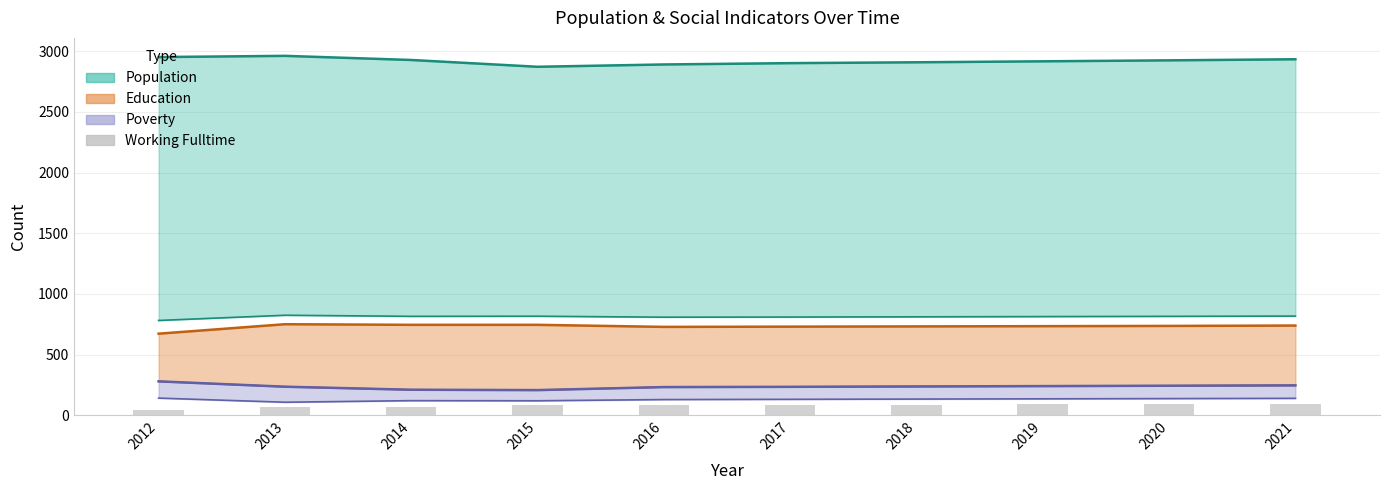

Count the number of categories in the chart.

10